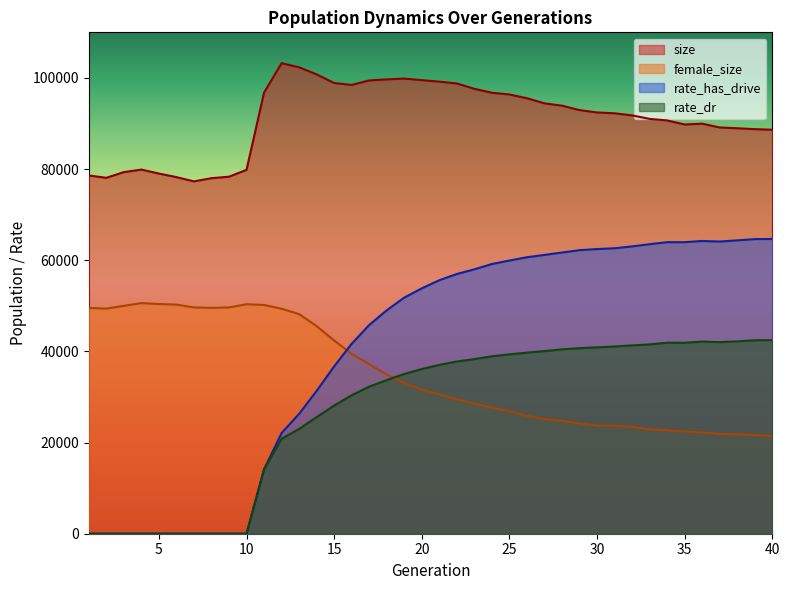

In size, how many points are higher than both neighbors (excluding endpoints)?

4